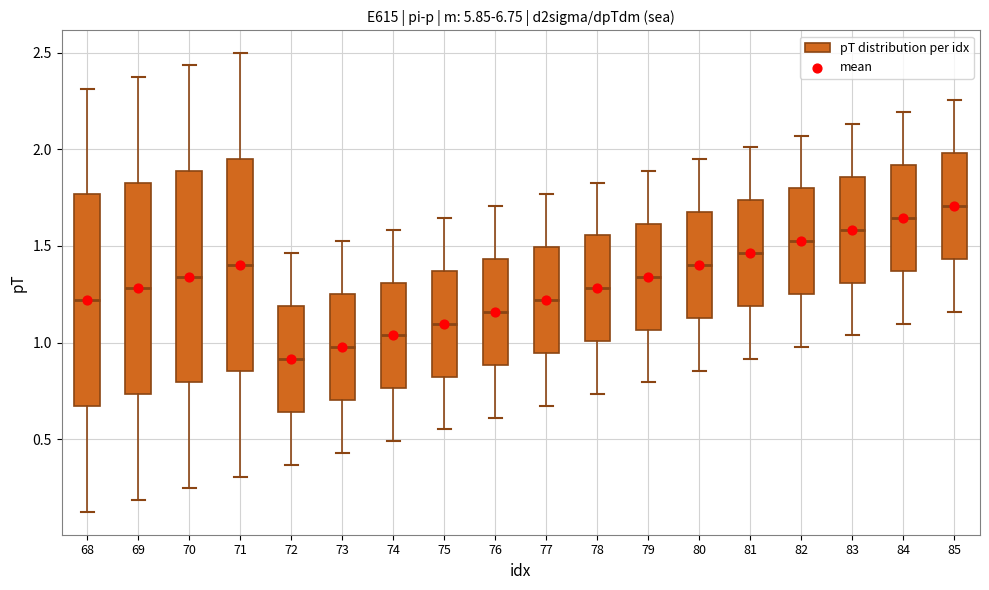

Reading left to right, read every box against the y-axis: the position of its median line, the range the box covers, and the ends of its whiskers. The values are not printed on the chart, so give them approximately, as read against the axis.

68: median 1.20, box 0.65 to 1.75, whiskers 0.15 to 2.30
69: median 1.30, box 0.75 to 1.85, whiskers 0.20 to 2.35
70: median 1.35, box 0.80 to 1.90, whiskers 0.25 to 2.45
71: median 1.40, box 0.85 to 1.95, whiskers 0.30 to 2.50
72: median 0.90, box 0.65 to 1.20, whiskers 0.35 to 1.45
73: median 1.00, box 0.70 to 1.25, whiskers 0.45 to 1.50
74: median 1.05, box 0.75 to 1.30, whiskers 0.50 to 1.60
75: median 1.10, box 0.80 to 1.35, whiskers 0.55 to 1.65
76: median 1.15, box 0.90 to 1.45, whiskers 0.60 to 1.70
77: median 1.20, box 0.95 to 1.50, whiskers 0.65 to 1.75
78: median 1.30, box 1.00 to 1.55, whiskers 0.75 to 1.85
79: median 1.35, box 1.05 to 1.60, whiskers 0.80 to 1.90
80: median 1.40, box 1.15 to 1.70, whiskers 0.85 to 1.95
81: median 1.45, box 1.20 to 1.75, whiskers 0.90 to 2.00
82: median 1.50, box 1.25 to 1.80, whiskers 1.00 to 2.05
83: median 1.60, box 1.30 to 1.85, whiskers 1.05 to 2.15
84: median 1.65, box 1.35 to 1.90, whiskers 1.10 to 2.20
85: median 1.70, box 1.45 to 2.00, whiskers 1.15 to 2.25